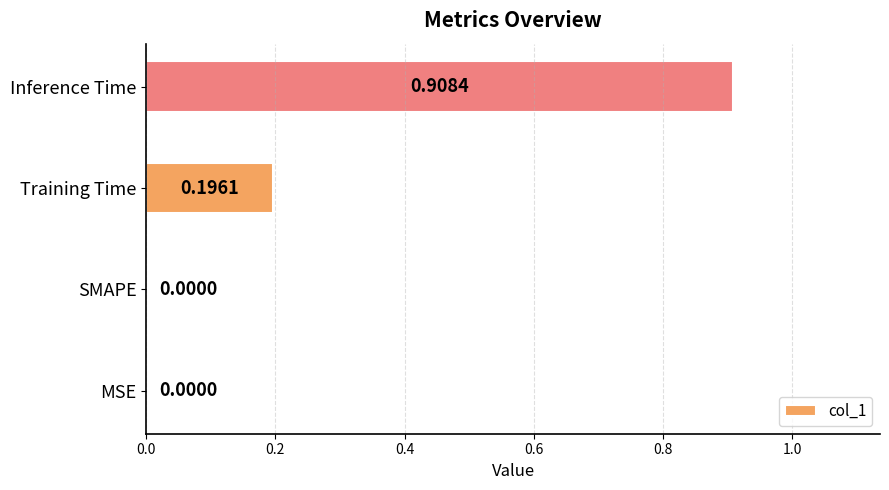

Between Inference Time and SMAPE, which is larger?

Inference Time